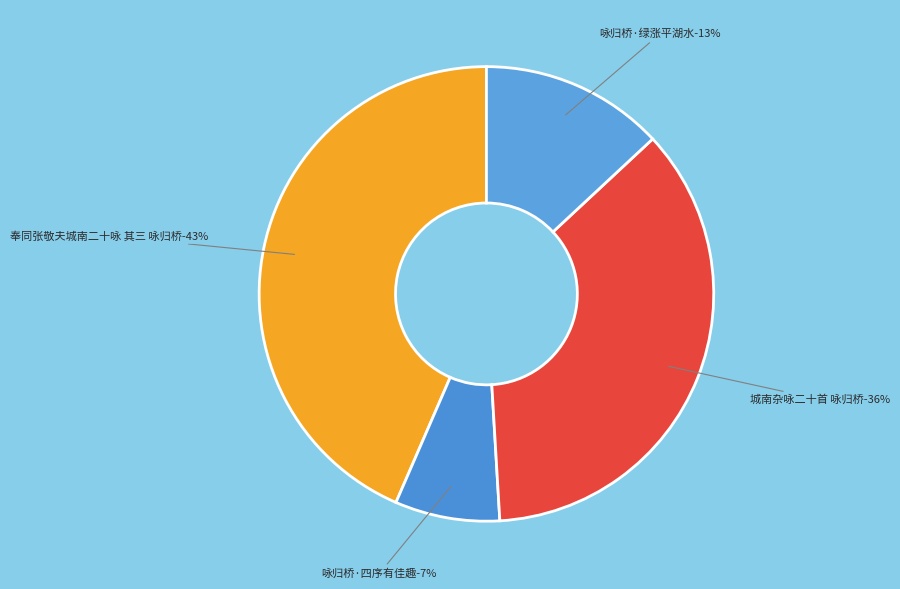

To the nearest percent, what percentage of the pie is 咏归桥·绿涨平湖水?

13%